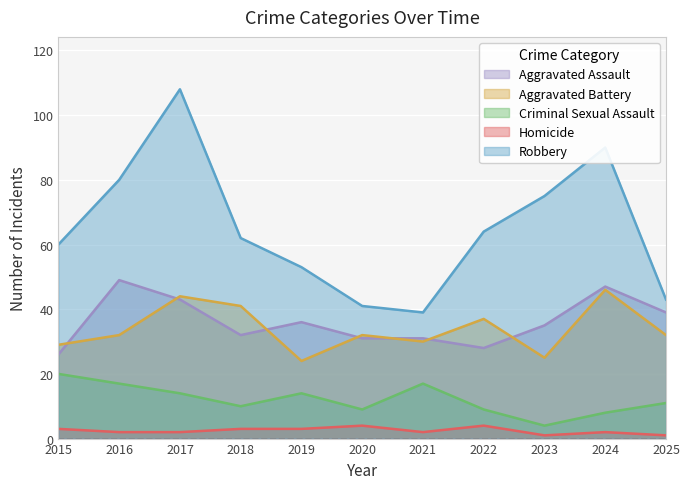

True or false: Criminal Sexual Assault and Homicide cross at least once.

False